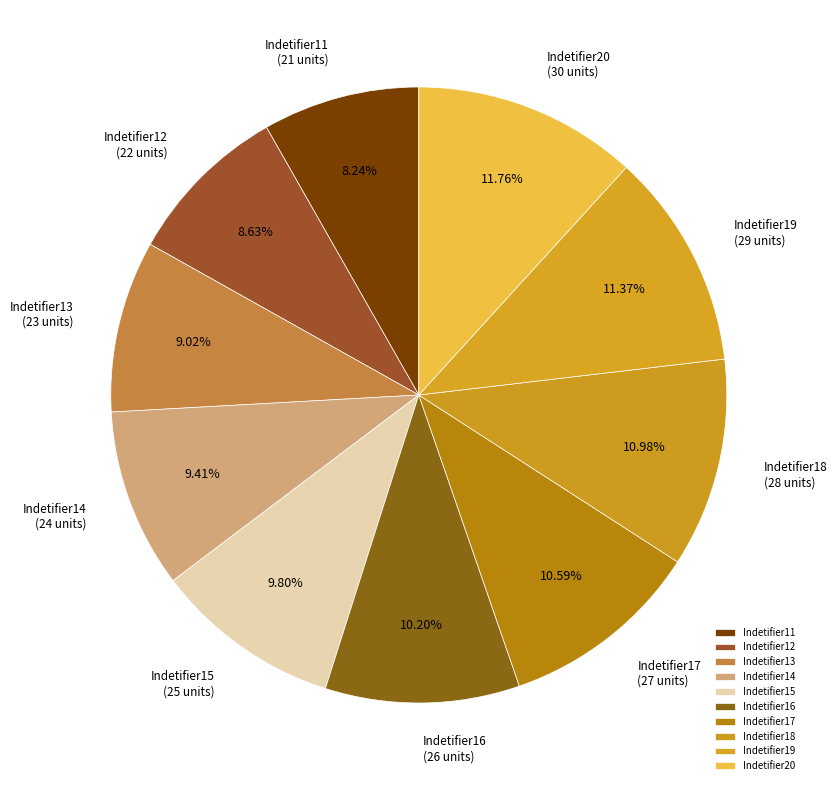

Count the number of slices in the pie.

10